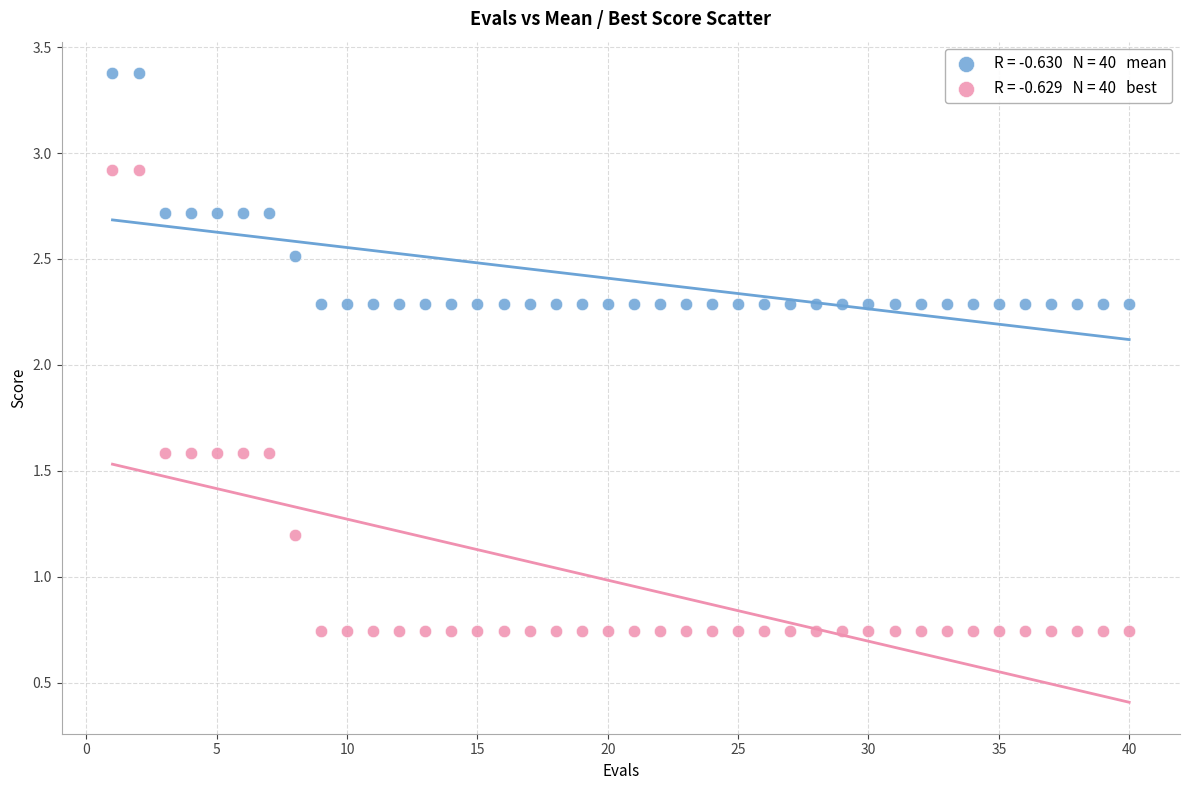

Across all data points, what is the range of Y values (max minus min)?

2.6